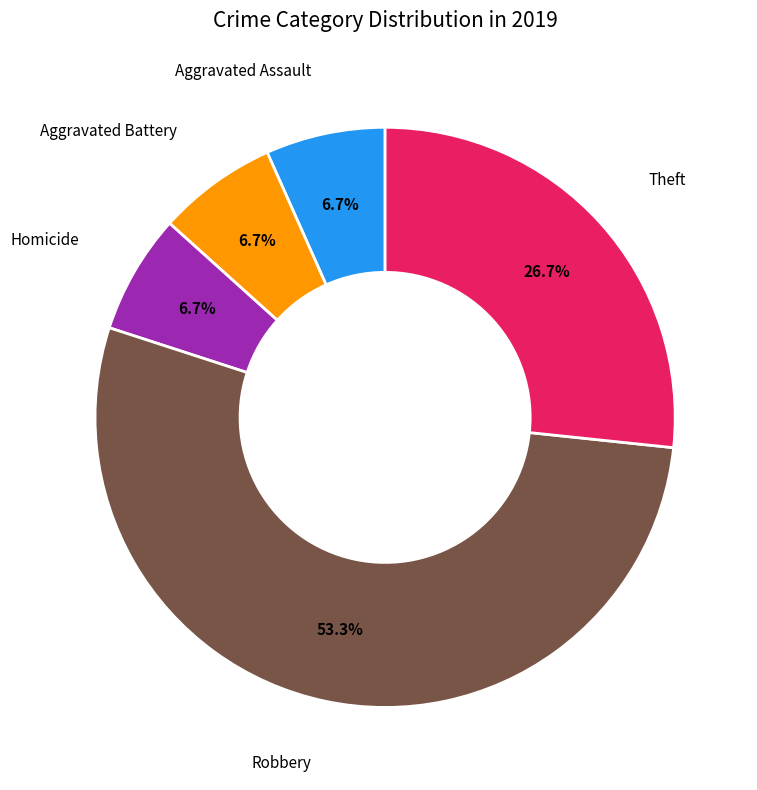

Does any single category account for the majority?

Yes